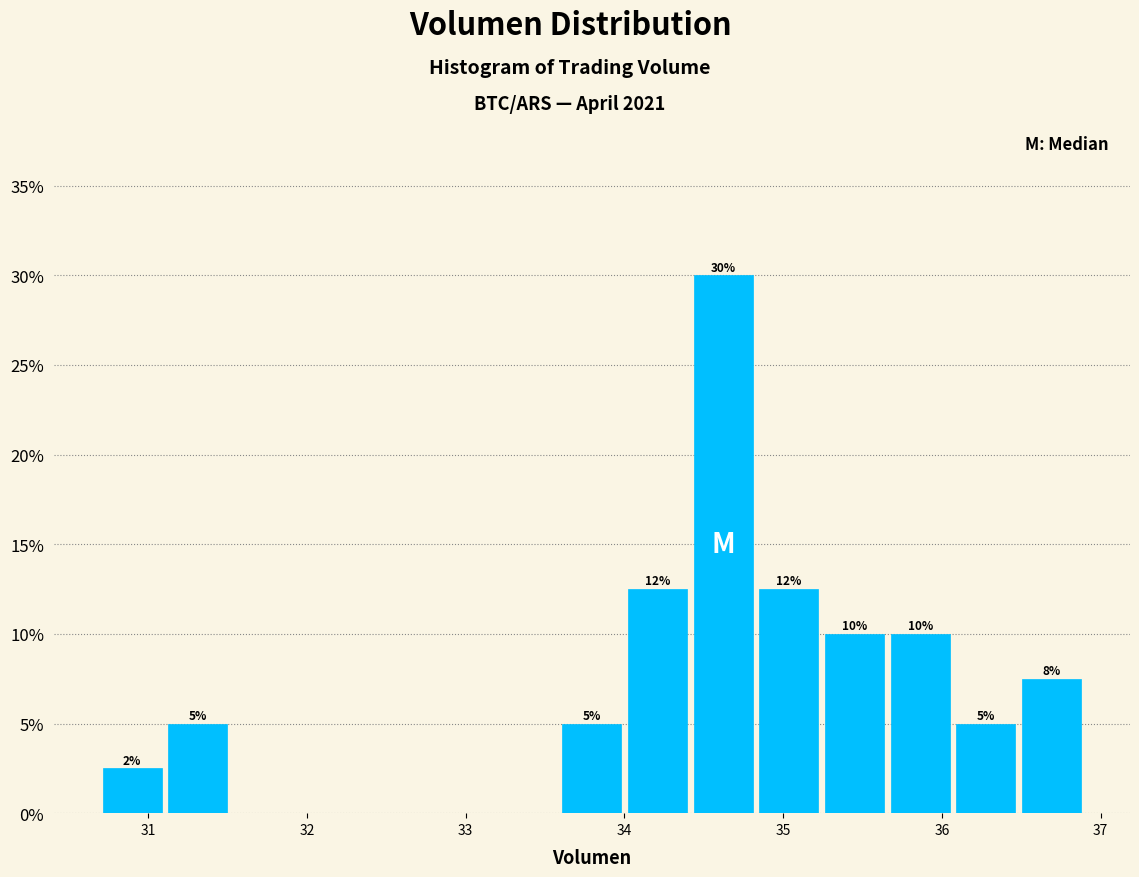

Over which range of the x-axis is the bar tallest?

34.4 to 34.8